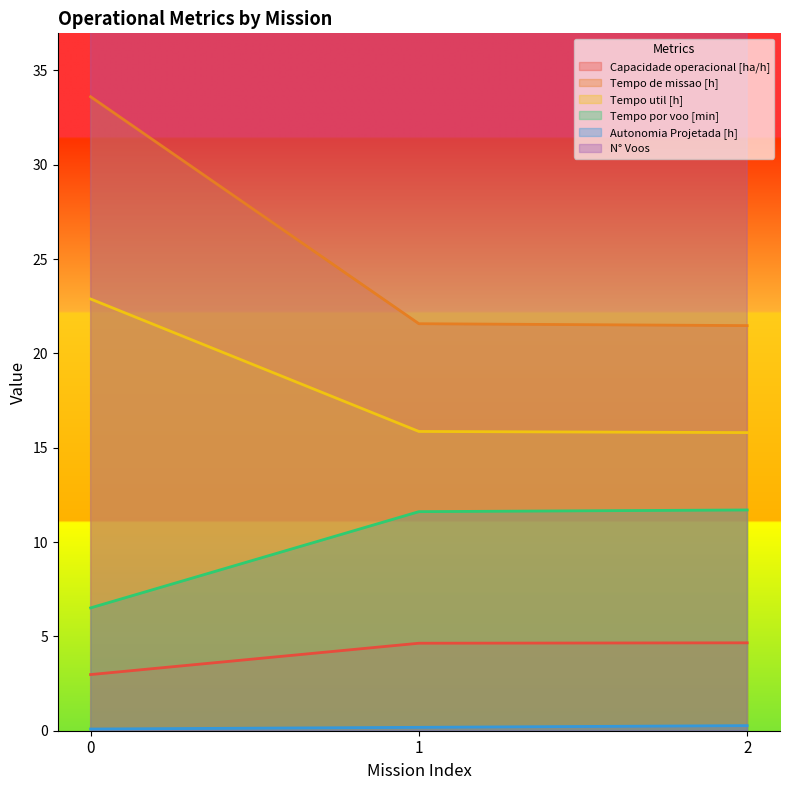

What is the minimum value for Tempo de missao [h]?

21.5